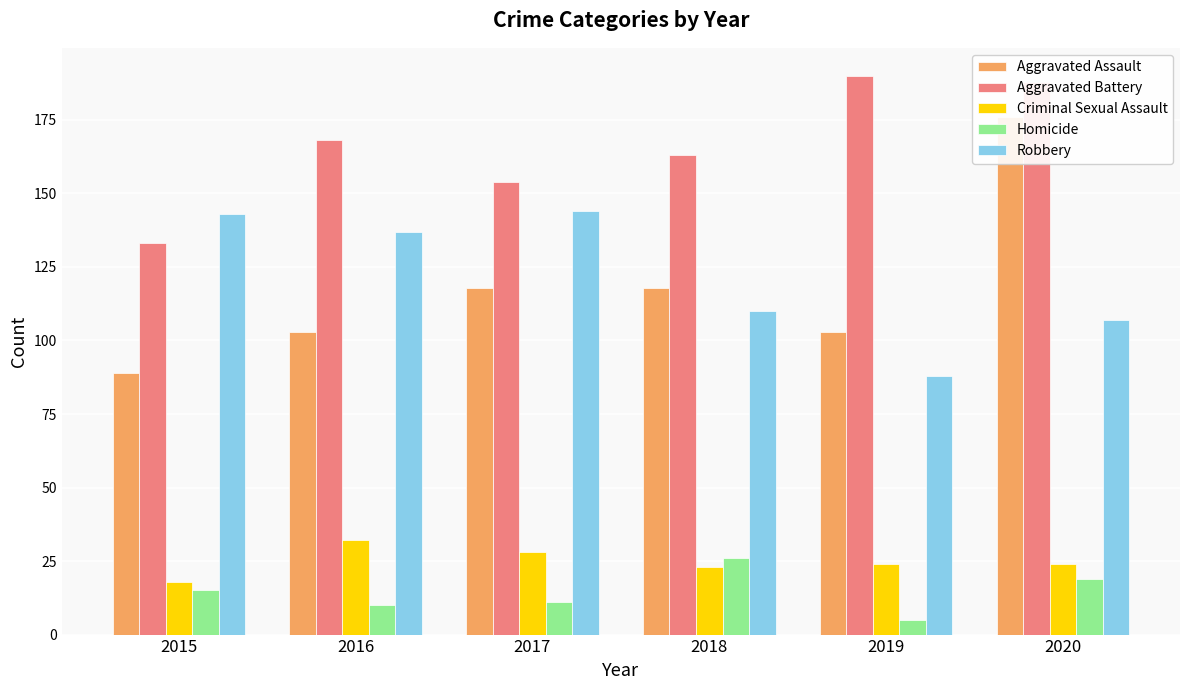

At which category is the sum across all series the highest?

2020